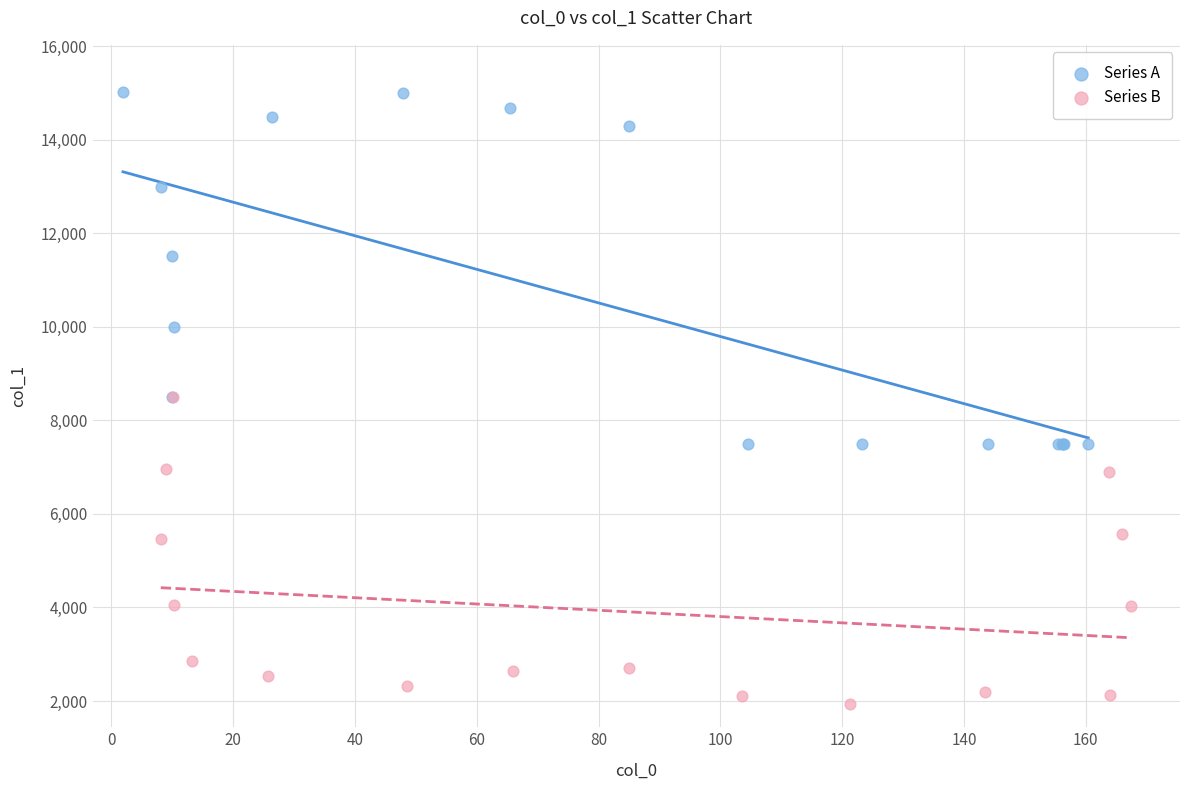

Which series has the widest spread of Y values?

Series A